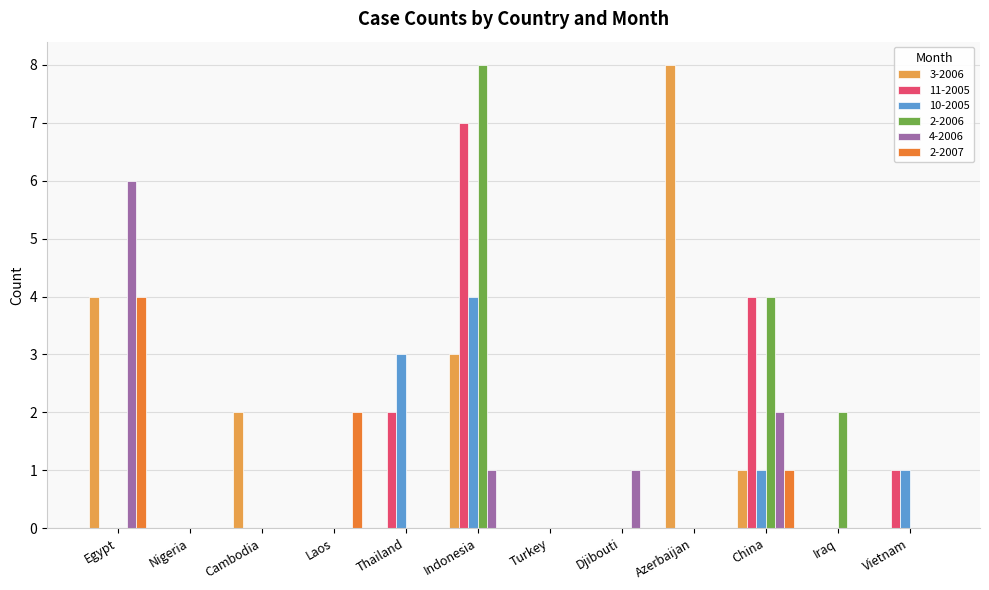

What is the difference between the 10-2005 values at Egypt and Vietnam?

1